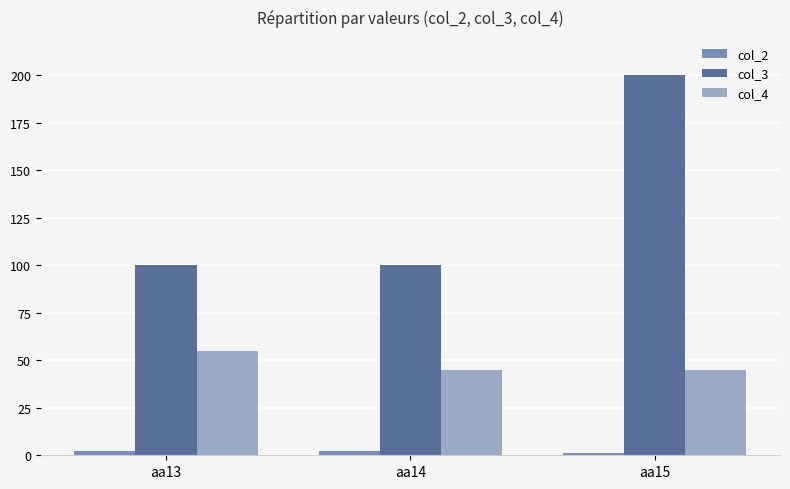

Which label corresponds to the largest value in the chart?

aa15